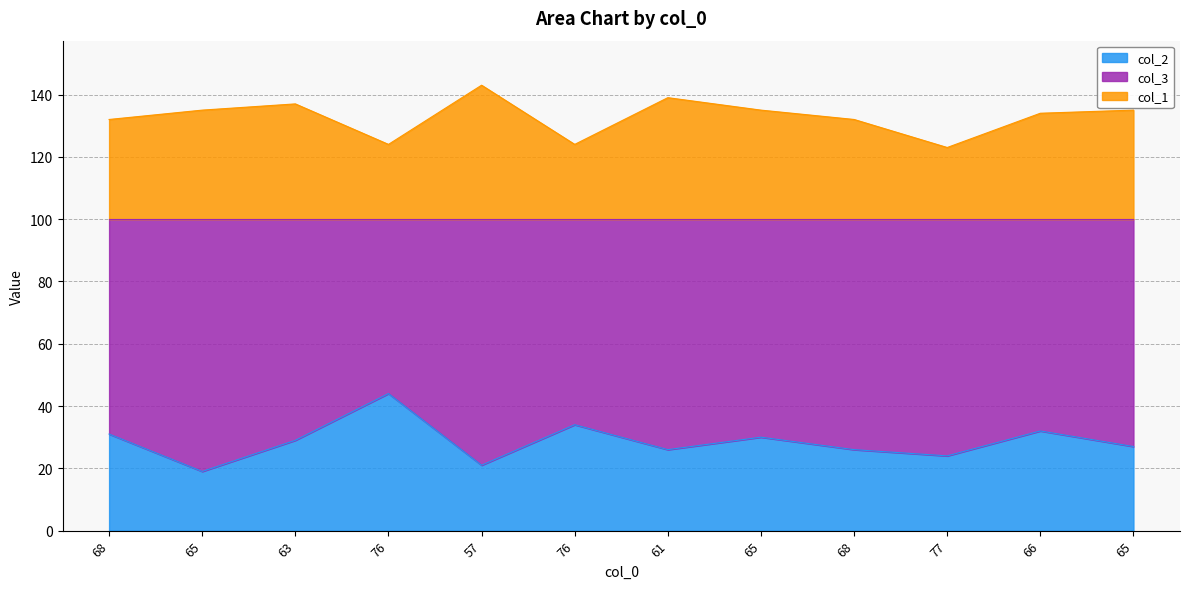

How many data points in col_2 are above 29?

5